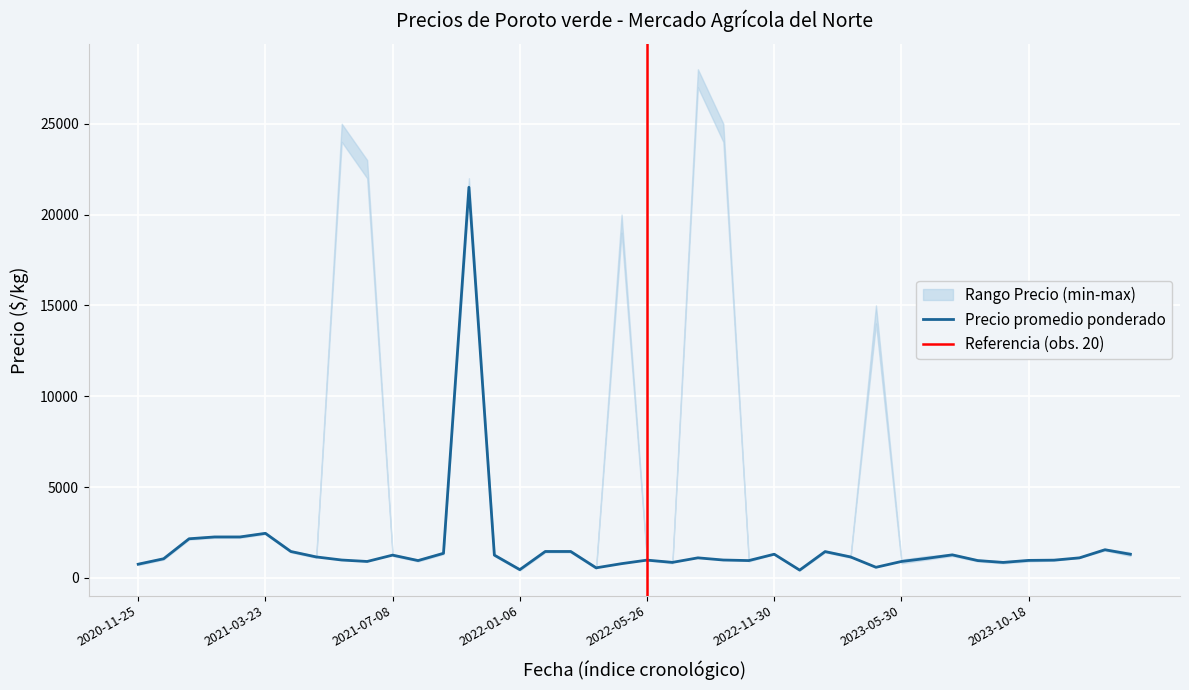

What is the maximum value for Precio promedio ponderado?

21500